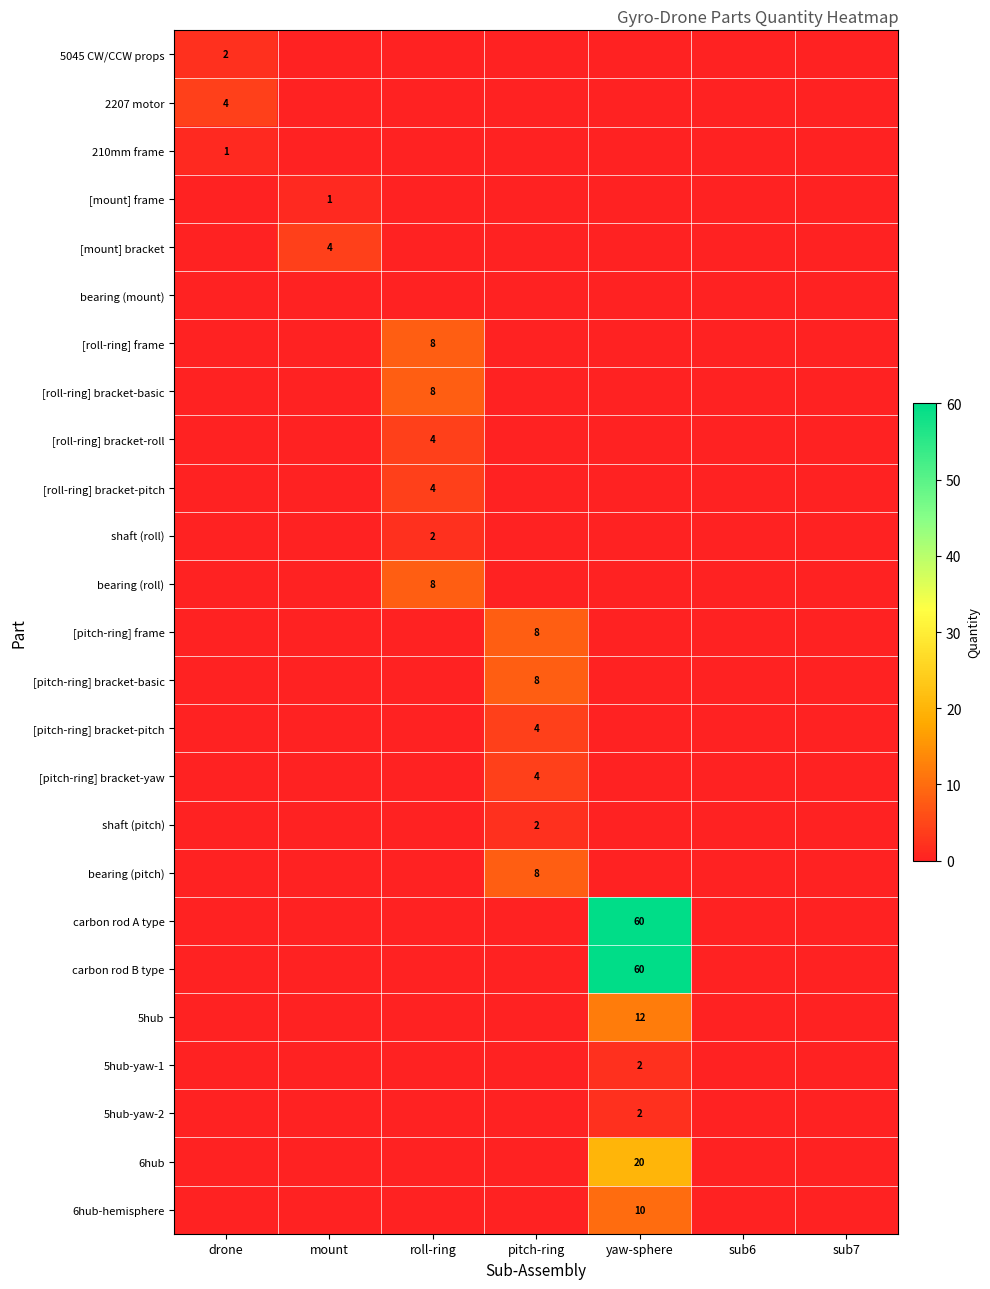

True or false: bearing (roll) has a value of 8 at roll-ring.

True